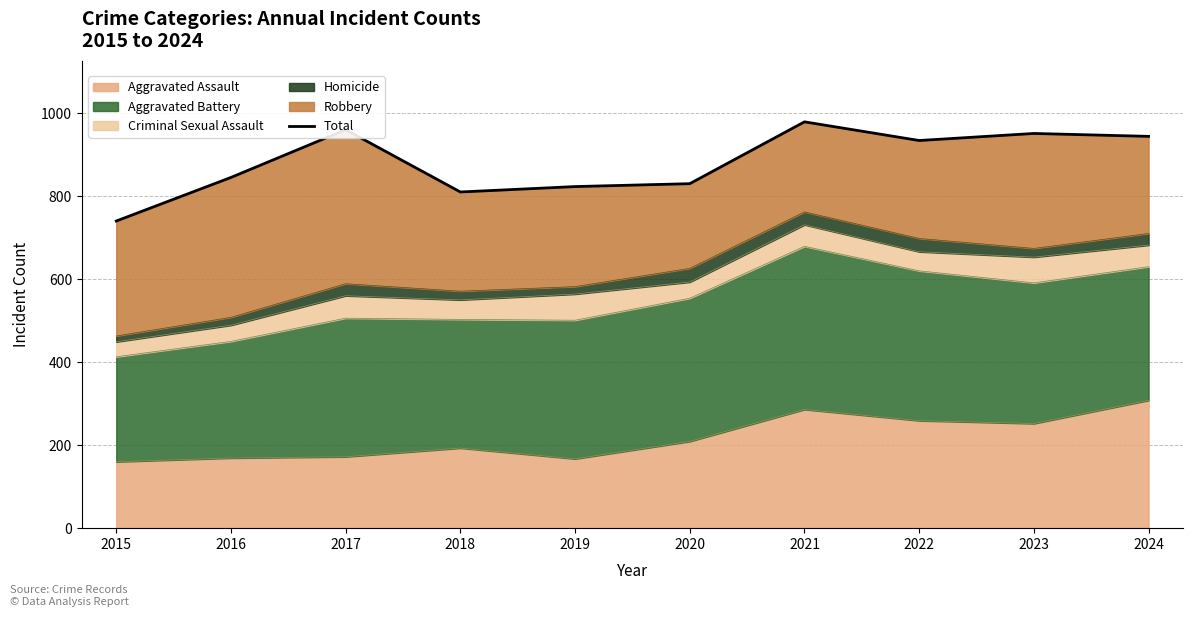

How many data points are above 934?

4